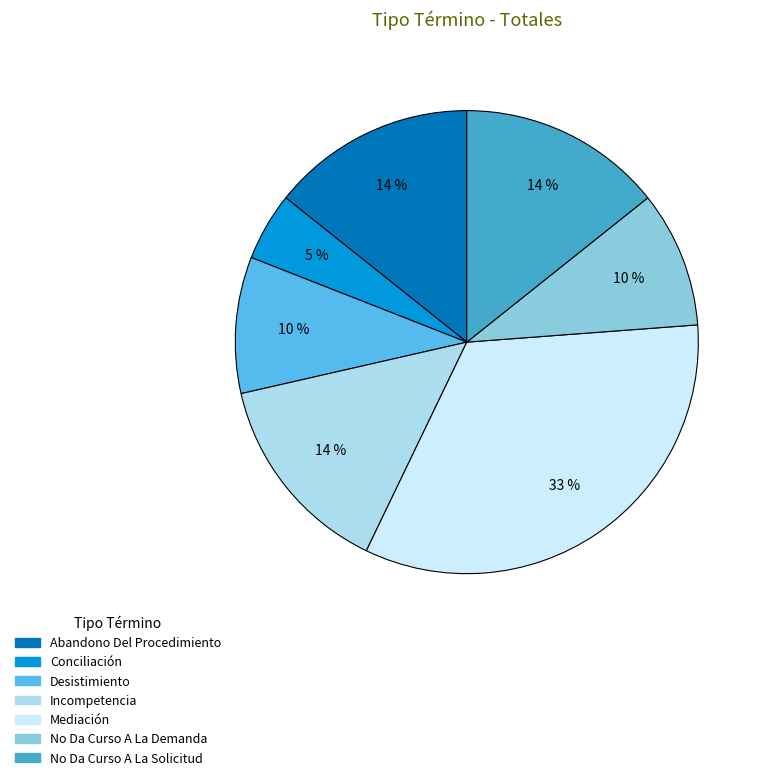

Count the number of slices in the pie.

7